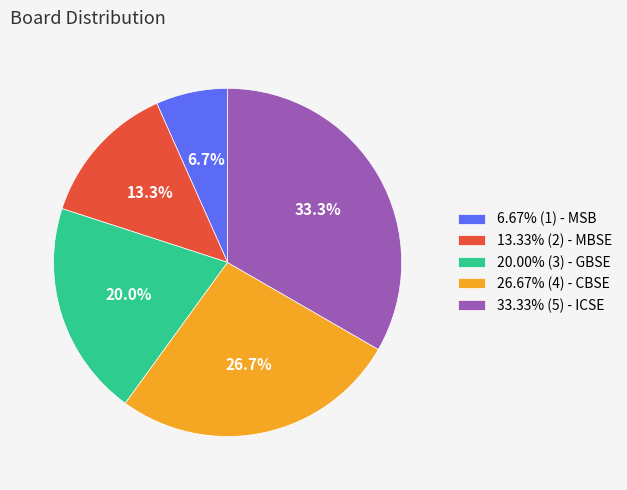

Is 26.67% (4) - CBSE the majority of the pie?

No